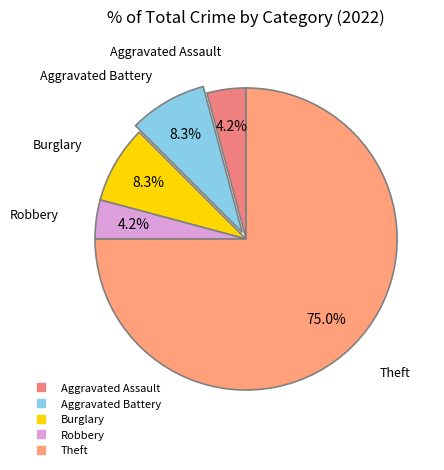

How many slices are in this pie chart?

5